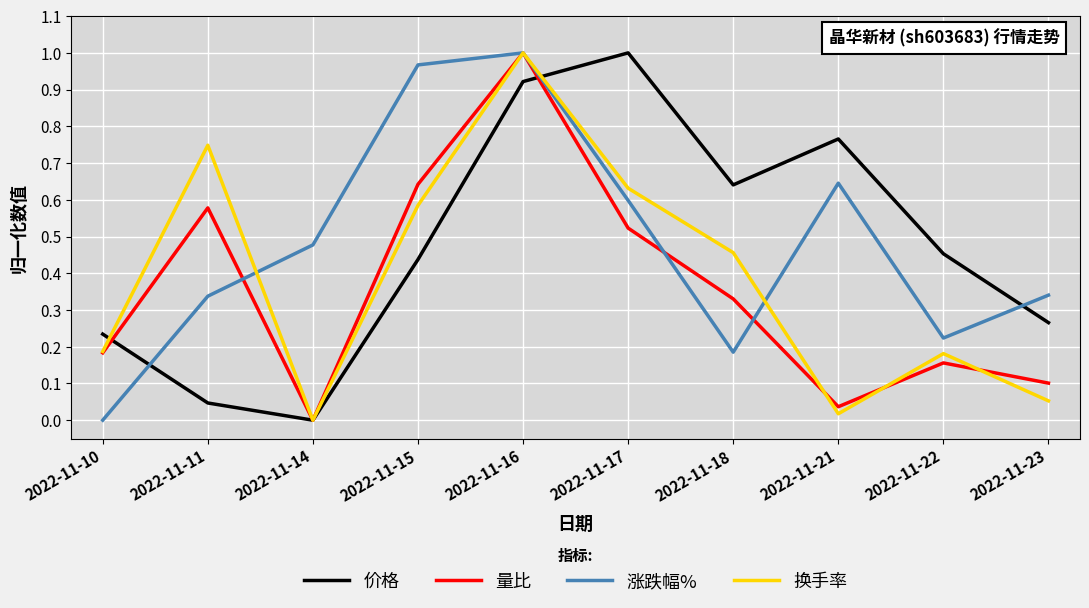

After their last crossing, which series has the higher values: 量比 or 价格?

价格